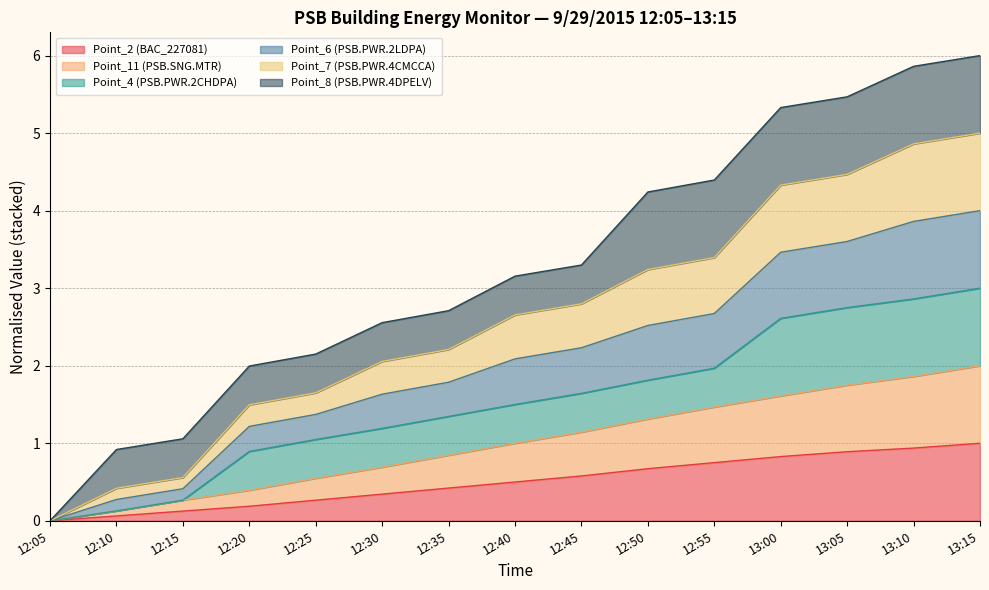

What are all the series names shown in the legend?

Point_2 (BAC_227081), Point_11 (PSB.SNG.MTR), Point_4 (PSB.PWR.2CHDPA), Point_6 (PSB.PWR.2LDPA), Point_7 (PSB.PWR.4CMCCA), Point_8 (PSB.PWR.4DPELV)